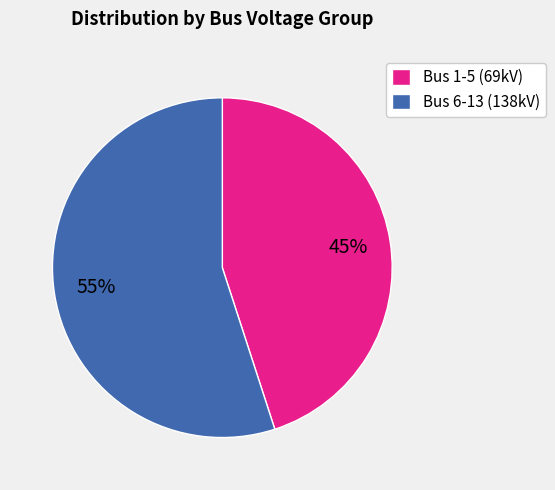

Which slice is the smallest?

Bus 1-5 (69kV)